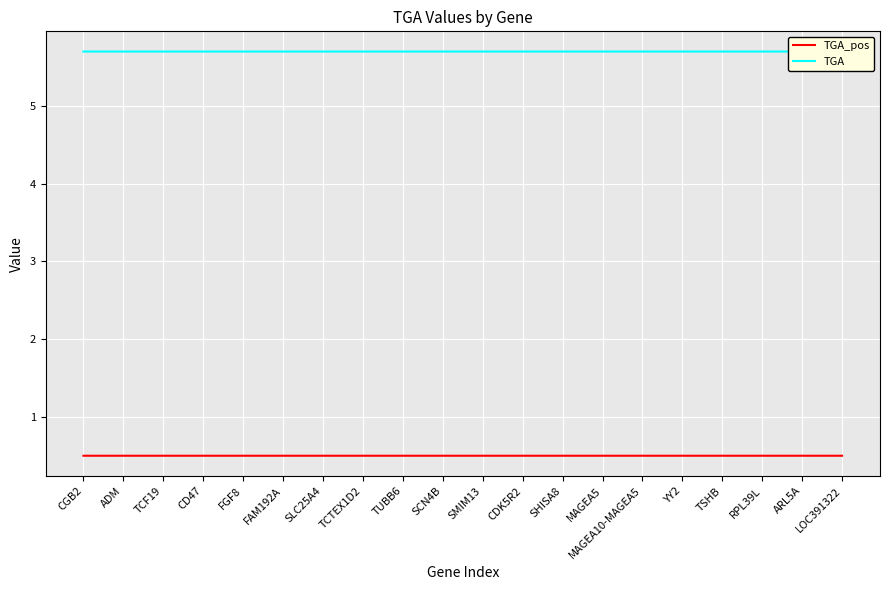

What is the label of the 18th point from the right?

TCF19